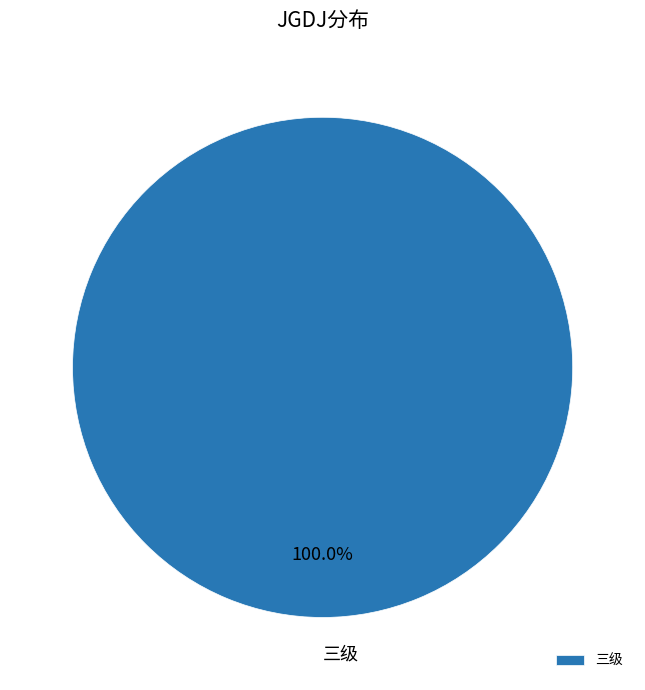

How many slices are in this pie chart?

1